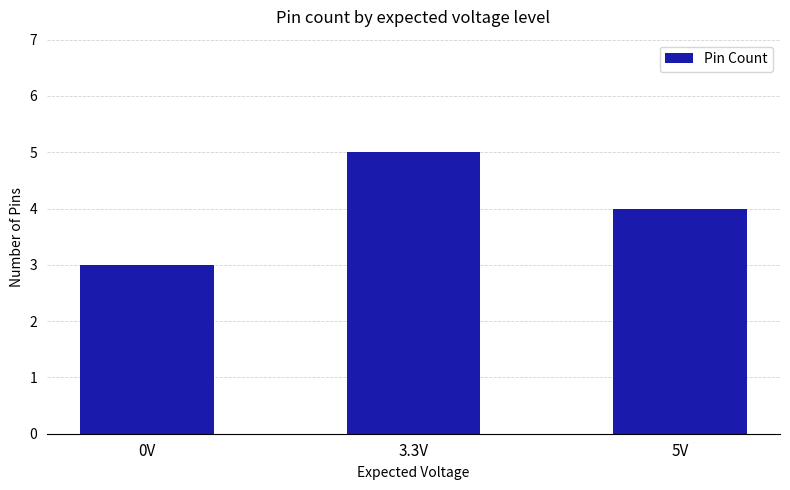

How many bars are there in total?

3